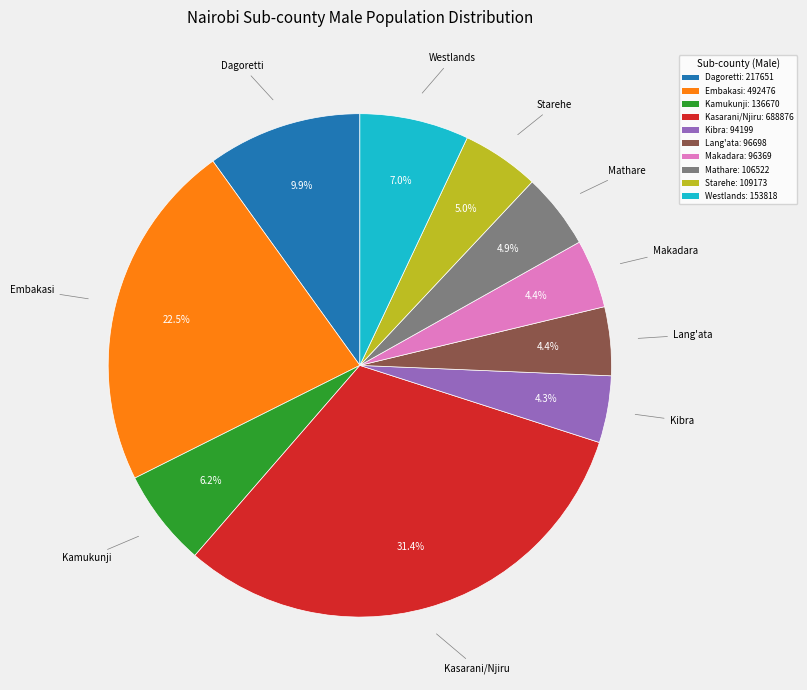

Approximately how many times larger is the value at Embakasi compared to Dagoretti?

2.3